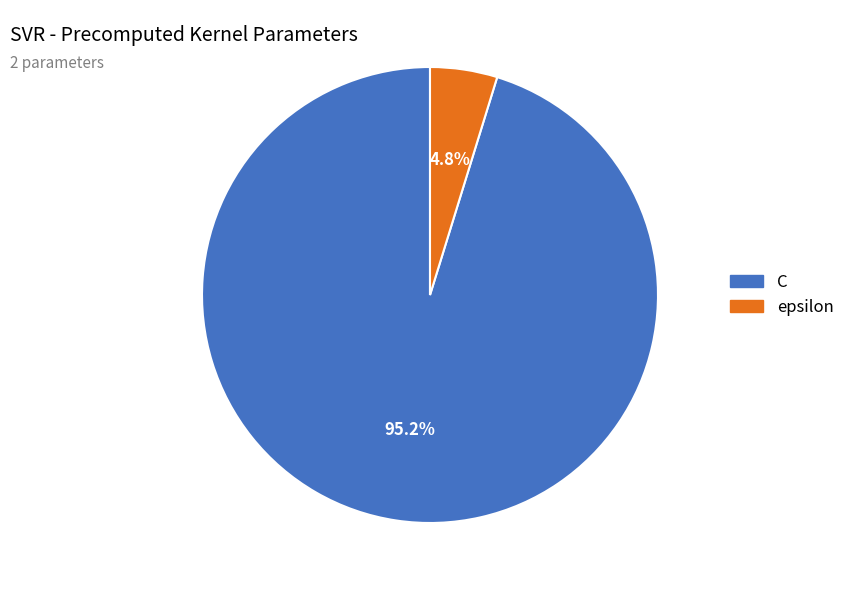

Count the number of slices in the pie.

2